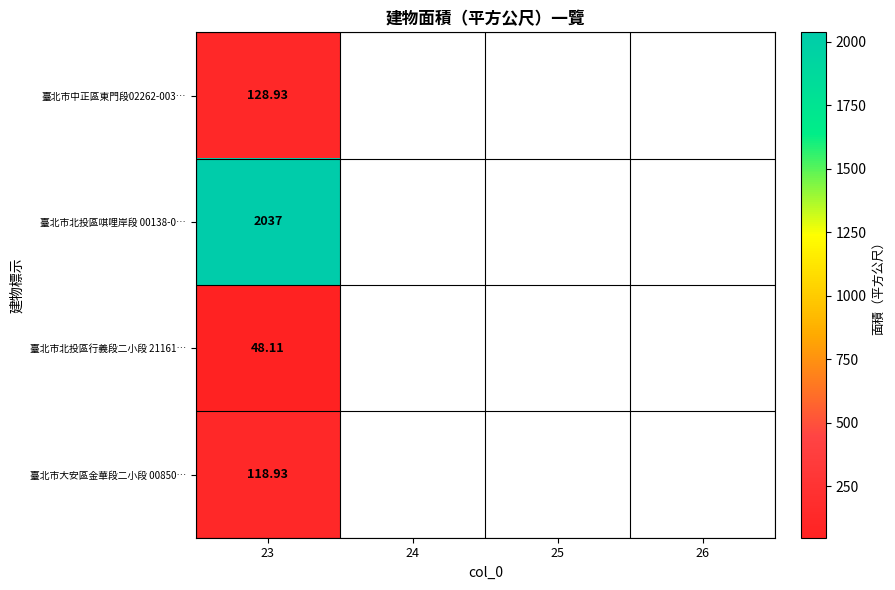

Which label corresponds to the smallest value in the chart?

23